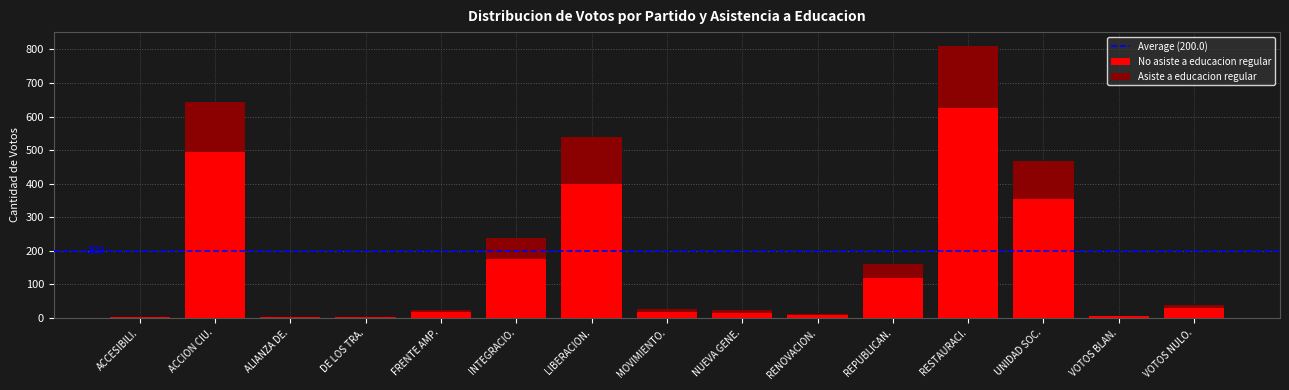

Count the number of categories in the chart.

15